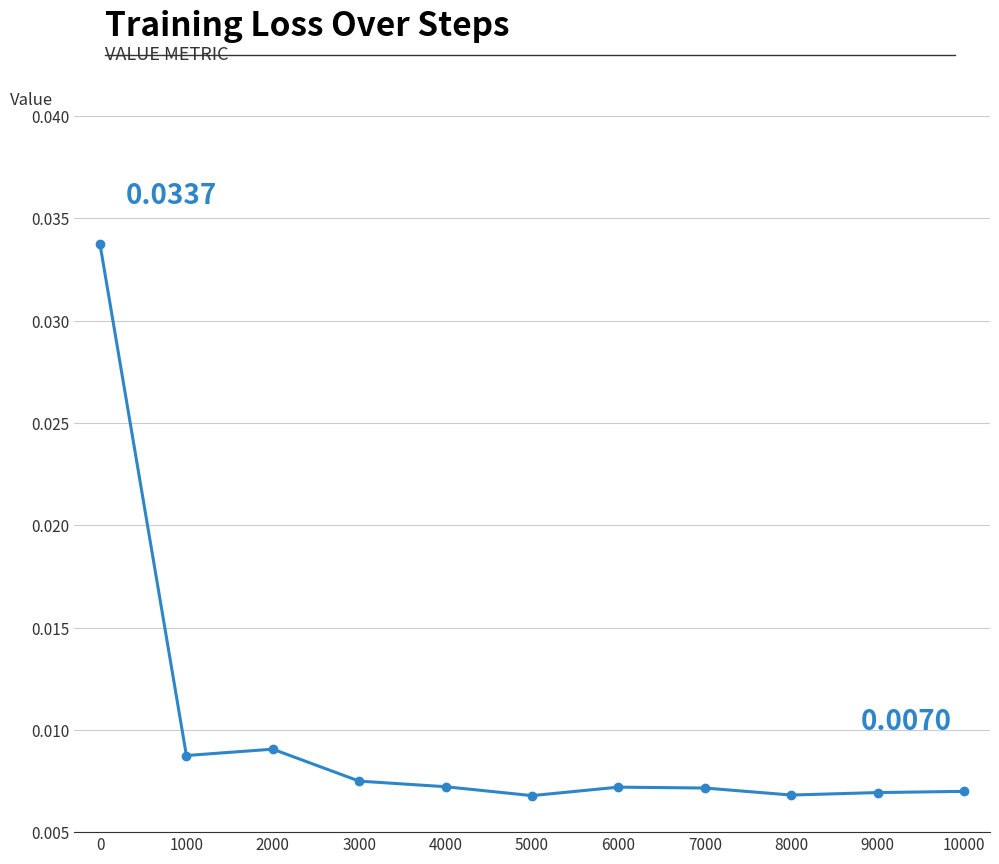

True or false: the data has more than 1 interior local peaks.

True